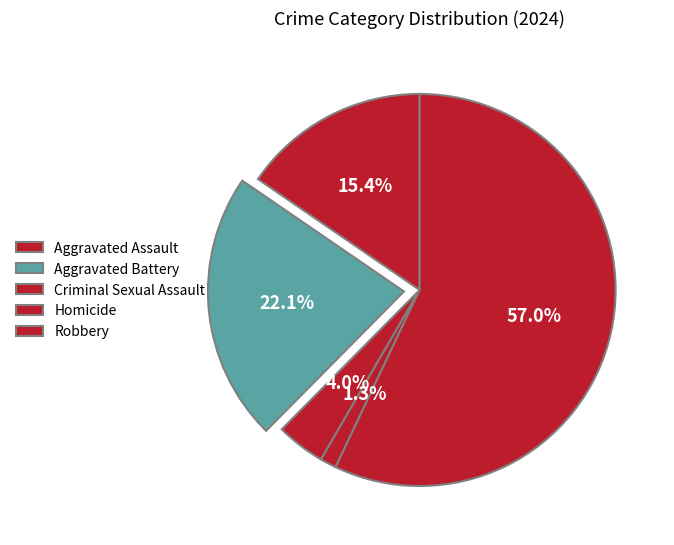

What percentage is the Aggravated Battery slice, to the nearest percent?

22%